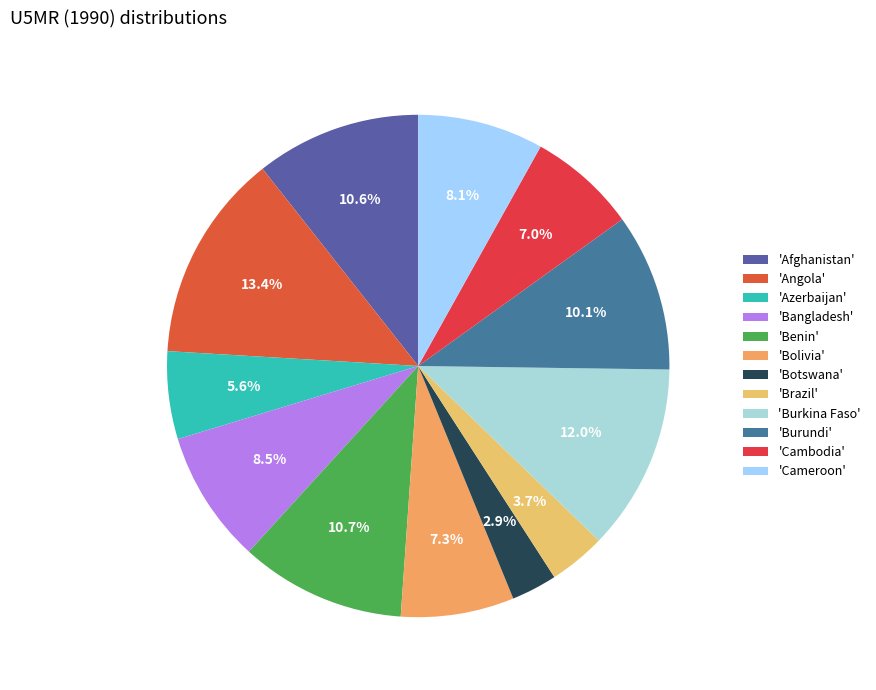

Count the number of slices in the pie.

12